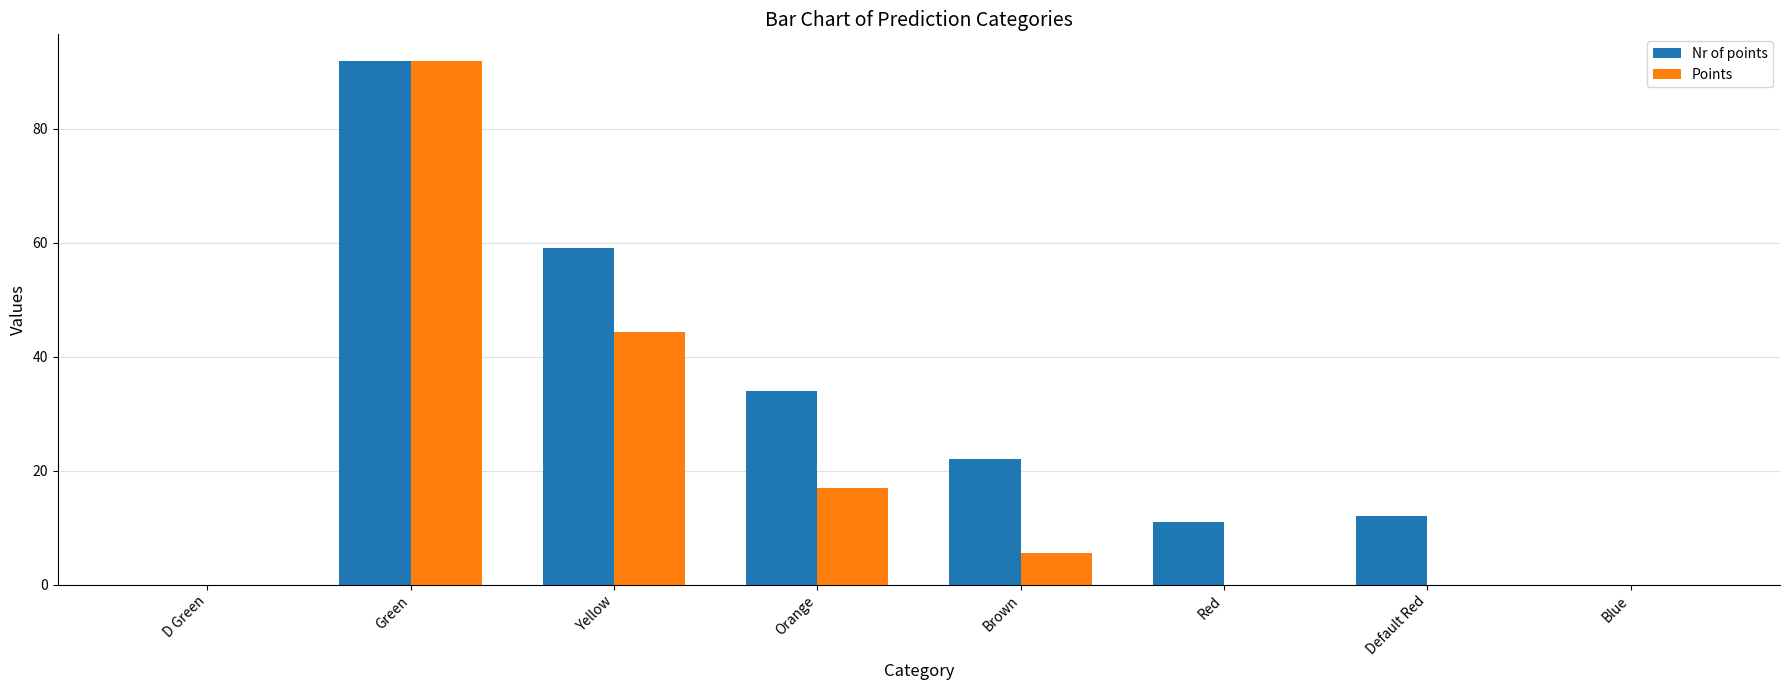

What is the maximum value for Nr of points?

92.0